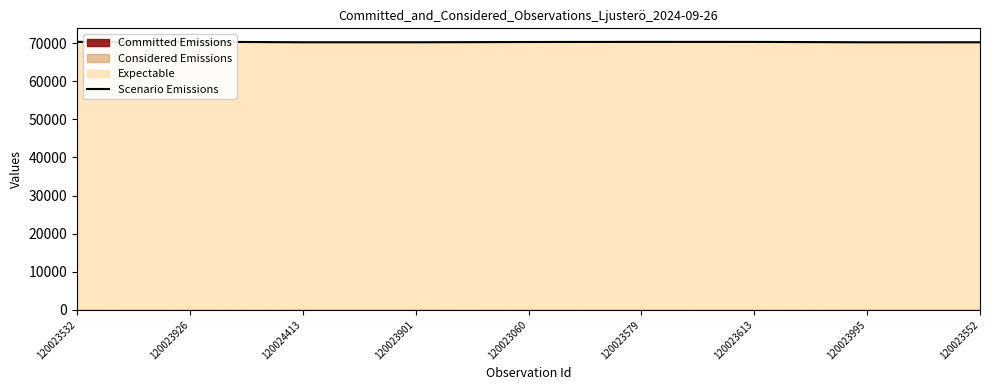

Rank the categories by value from highest to lowest.

120023926, 120023579, 120023532, 120023613, 120023060, 120024413, 120023901, 120023552, 120023995